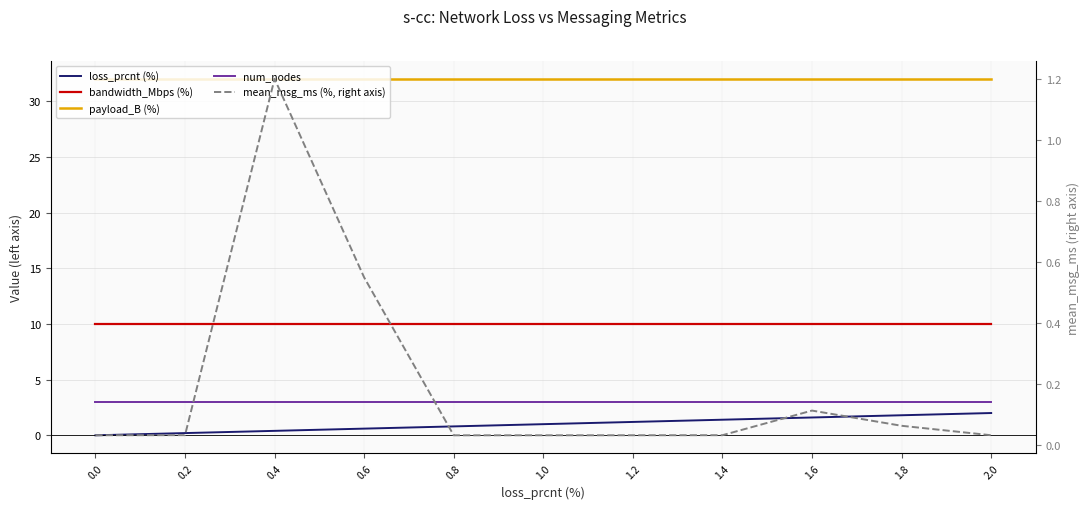

What is the label of the 9th point from the left?

1.6